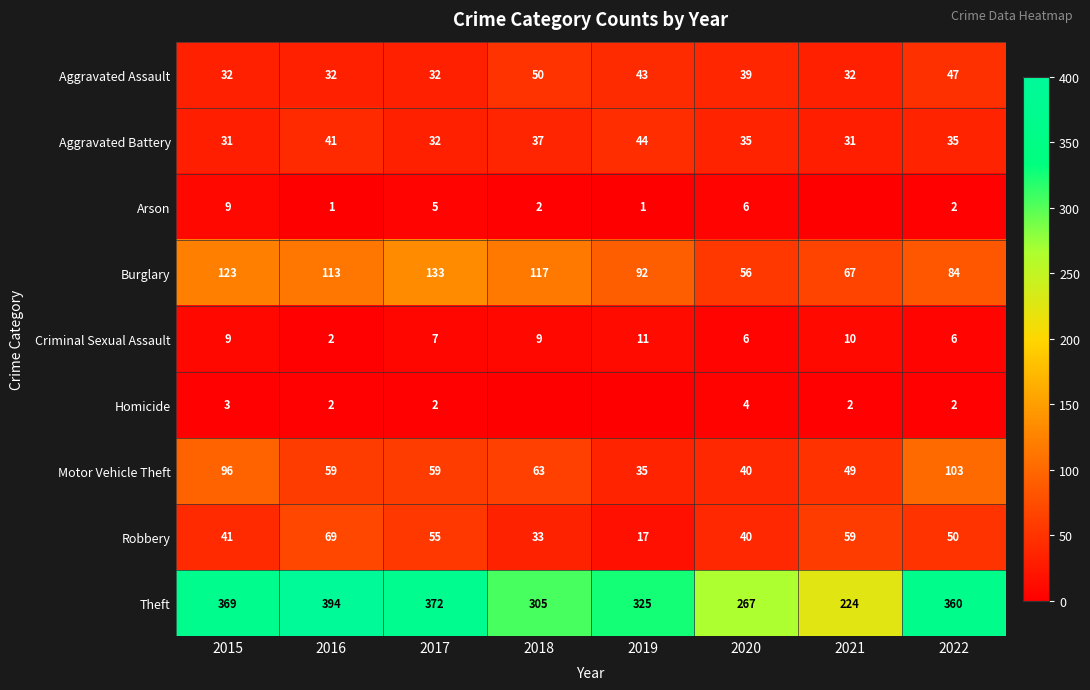

Which series has the largest total across all categories?

Theft